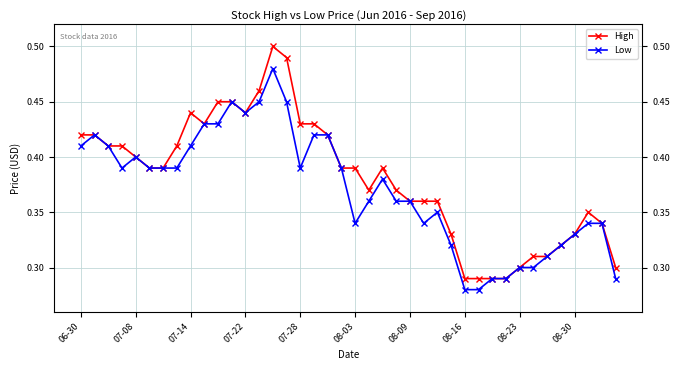

Read the Low value at 08-03.

0.3